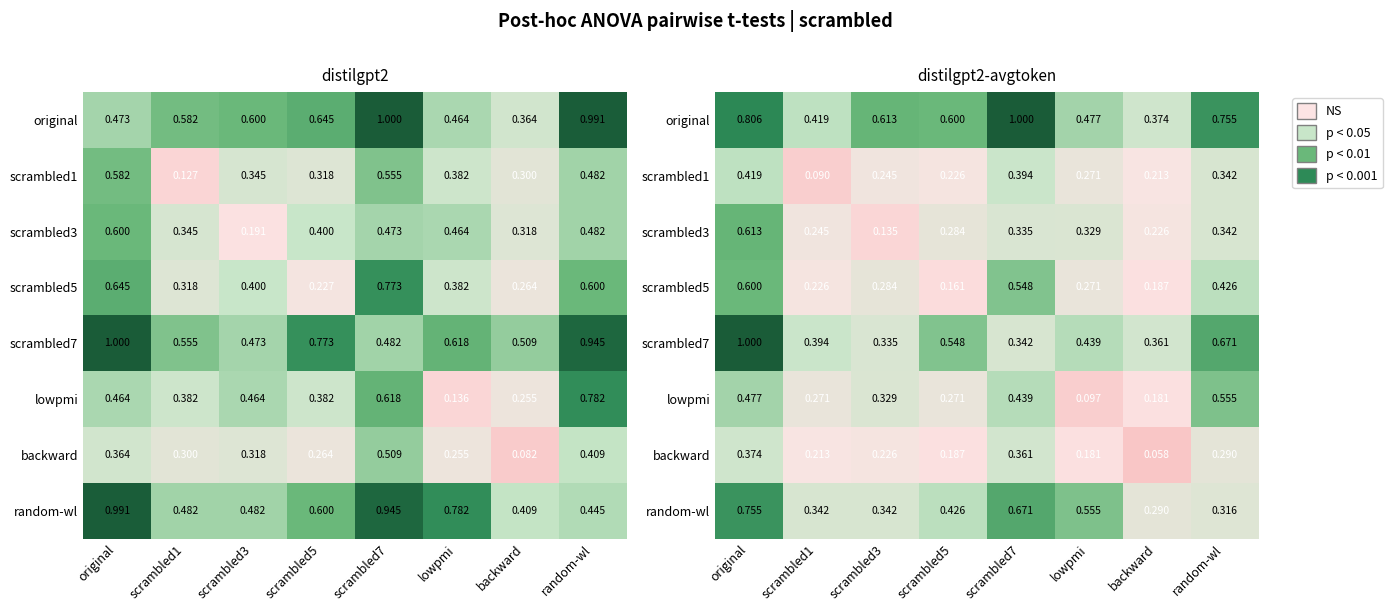

At which category is the sum across all series the highest?

original